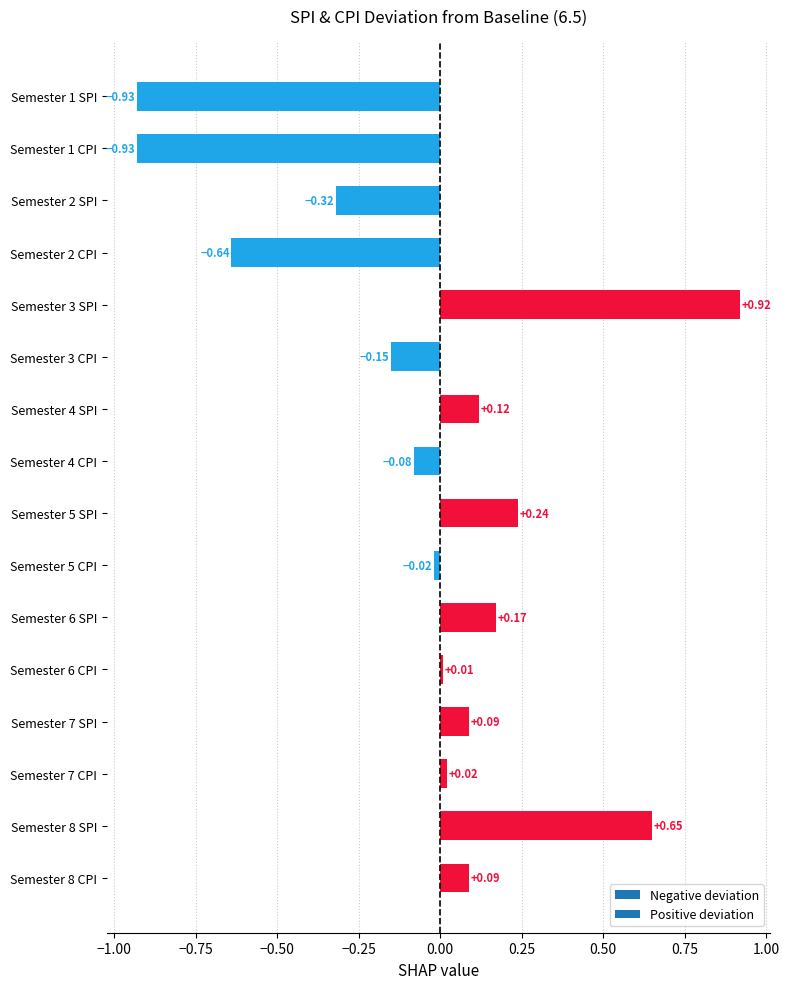

What is the change in value from Semester 2 SPI to Semester 6 CPI?

+0.3